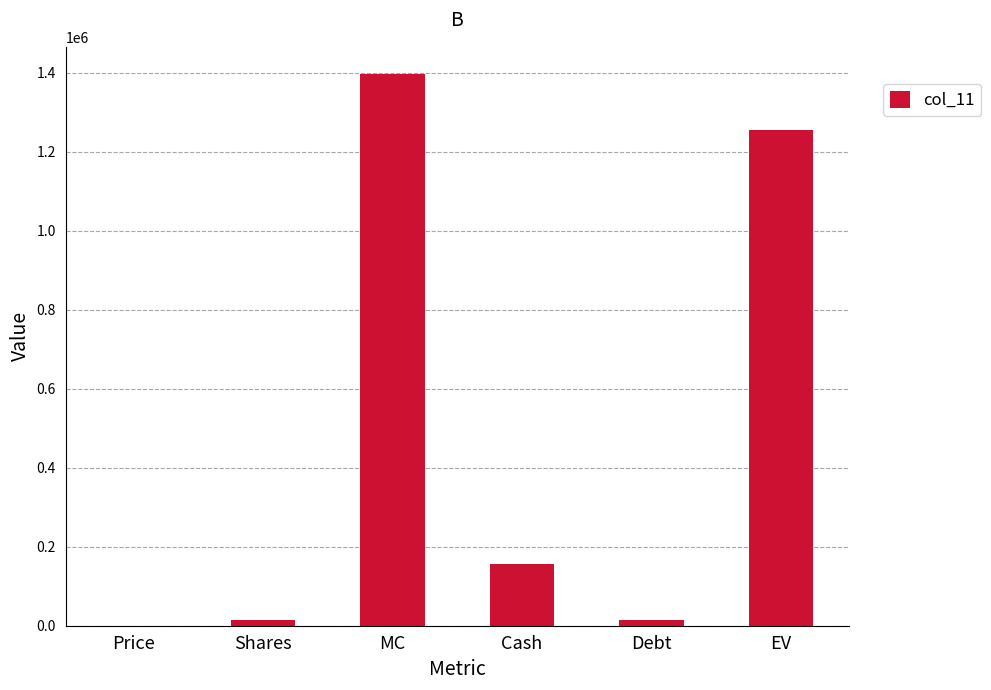

At which label does the data first exceed 155662?

MC